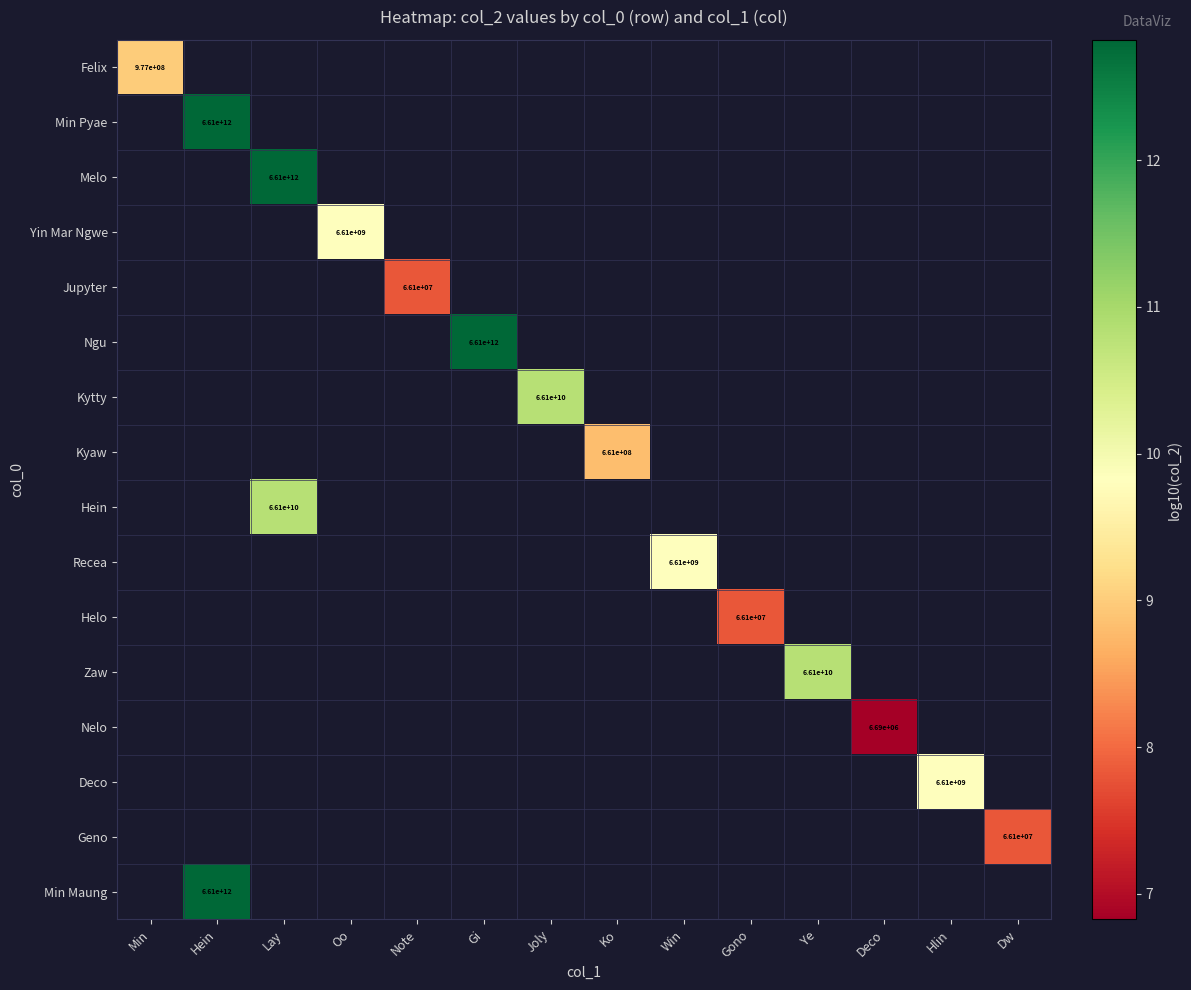

At how many categories does at least one series exceed 11?

3